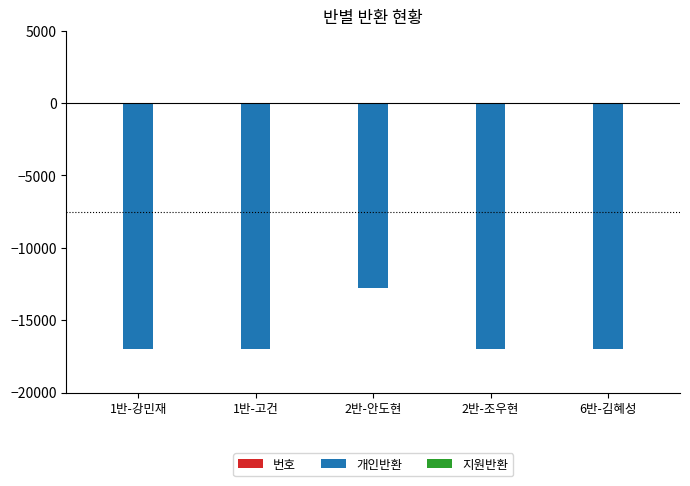

At which category is the sum across all series the highest?

2반-안도현